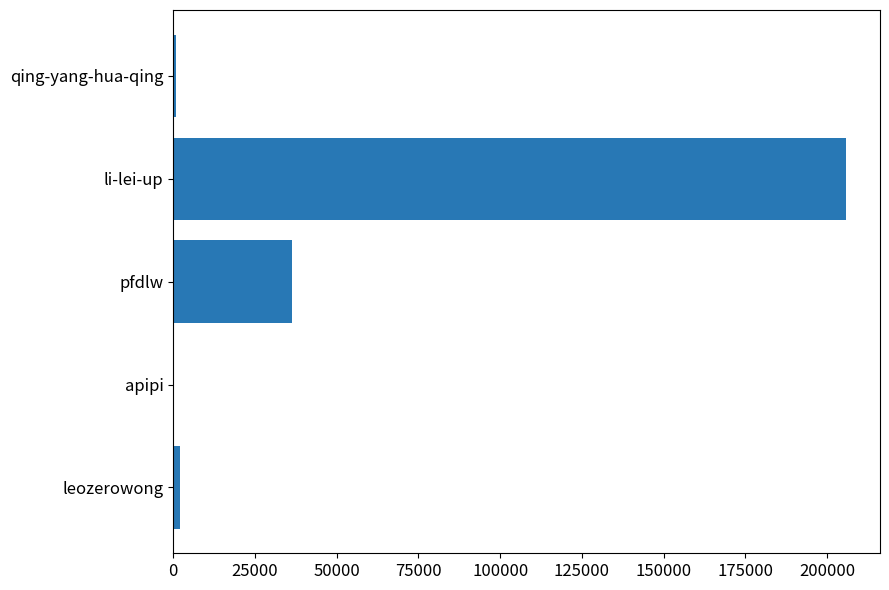

True or false: the data shows 22633 at pfdlw.

False